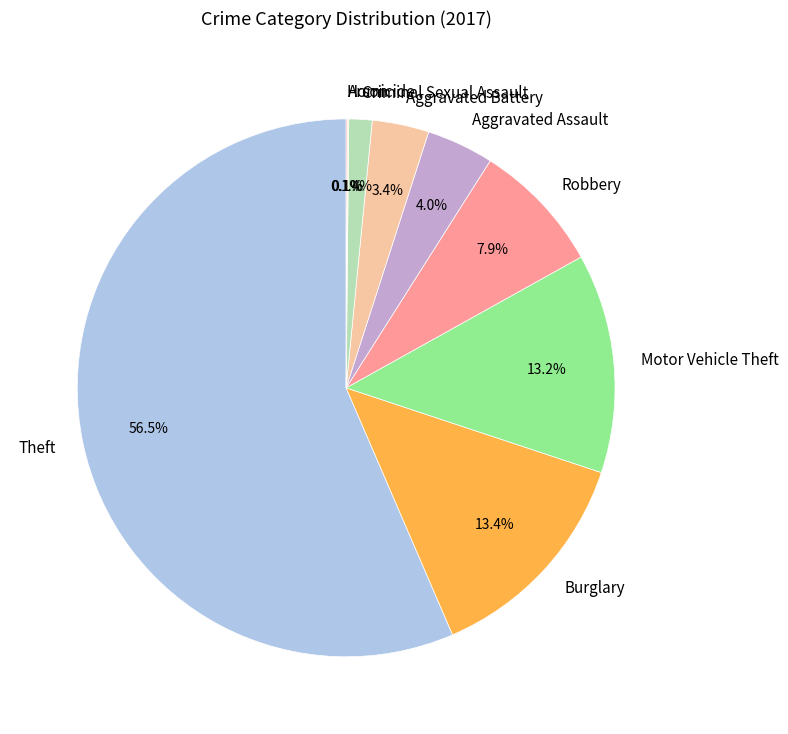

To the nearest percent, what percentage of the pie is Robbery?

8%